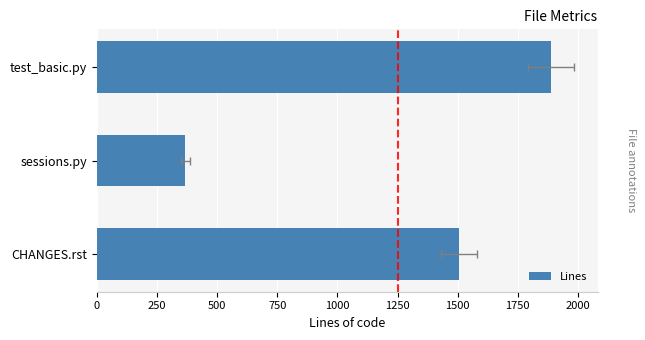

True or false: the data shows 2956 at test_basic.py.

False